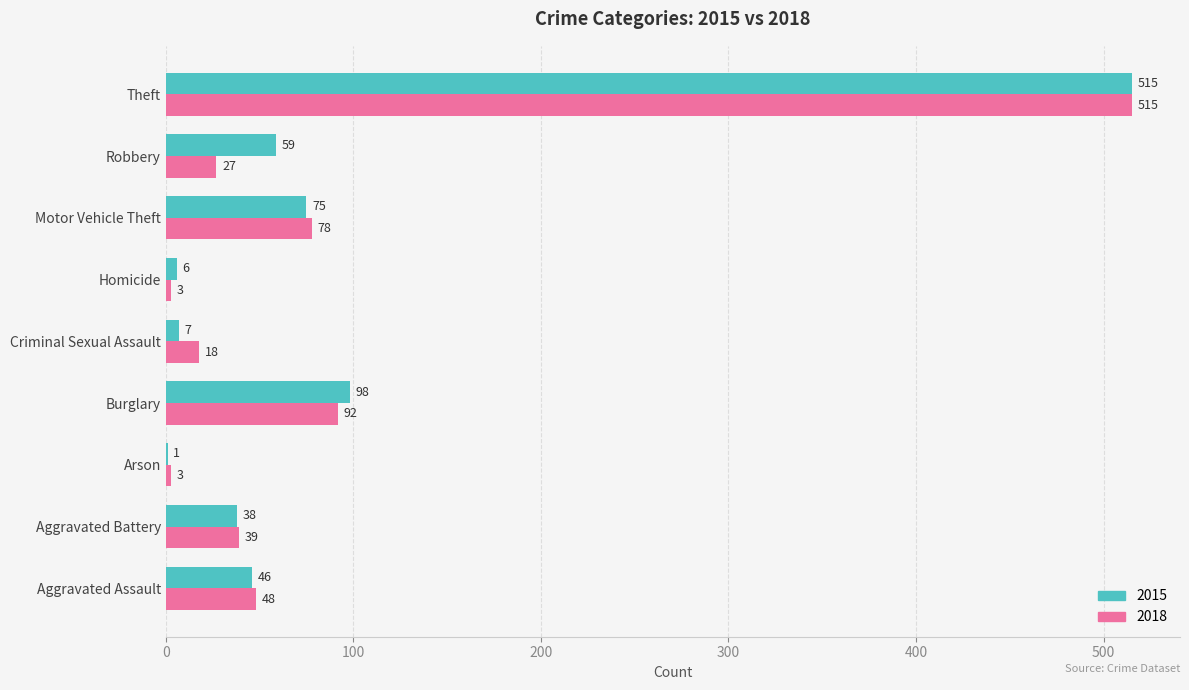

What is the sum of the 2018 values at Burglary and Theft?

607